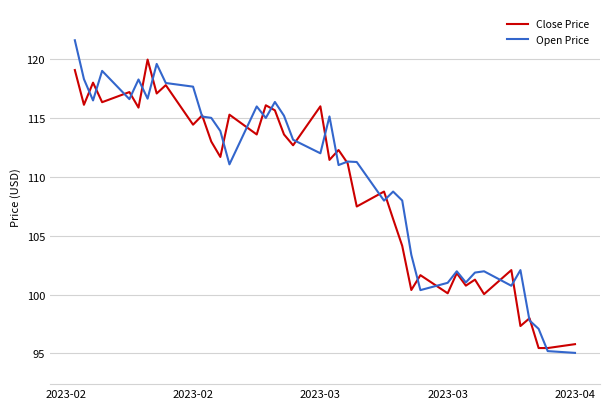

List the series in order of their peak value, highest first.

Open Price, Close Price